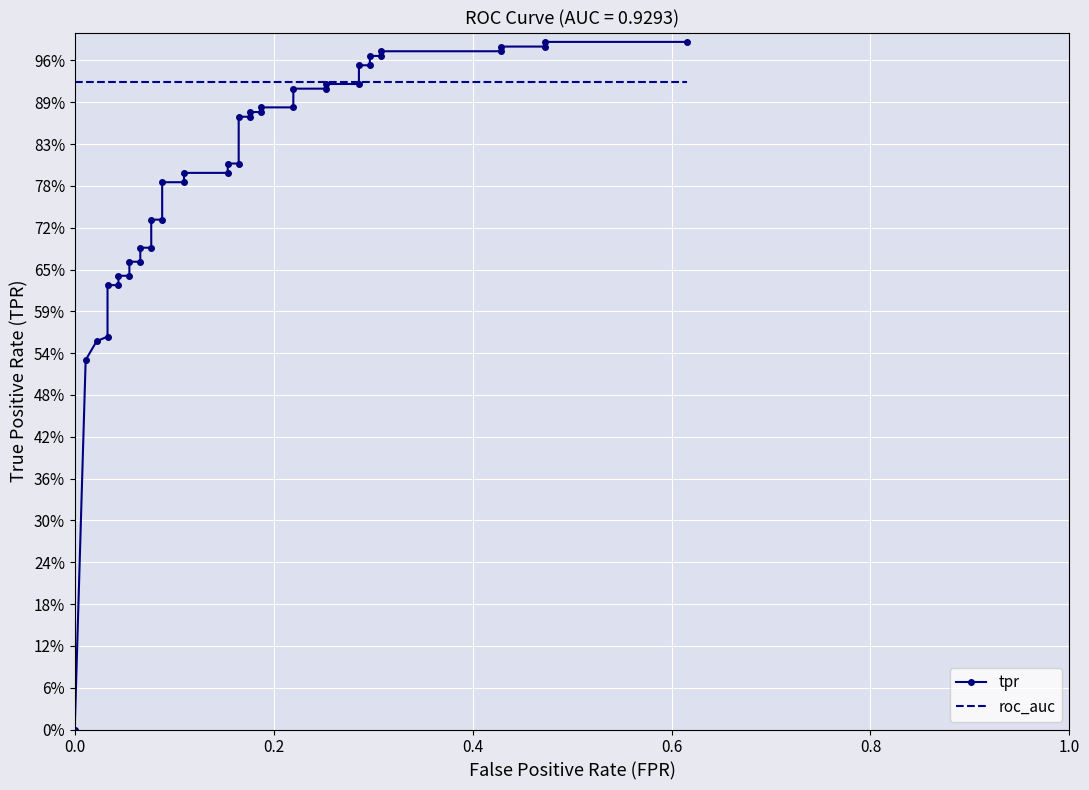

What is the value of the tpr point at the 31st from the left?

1.0